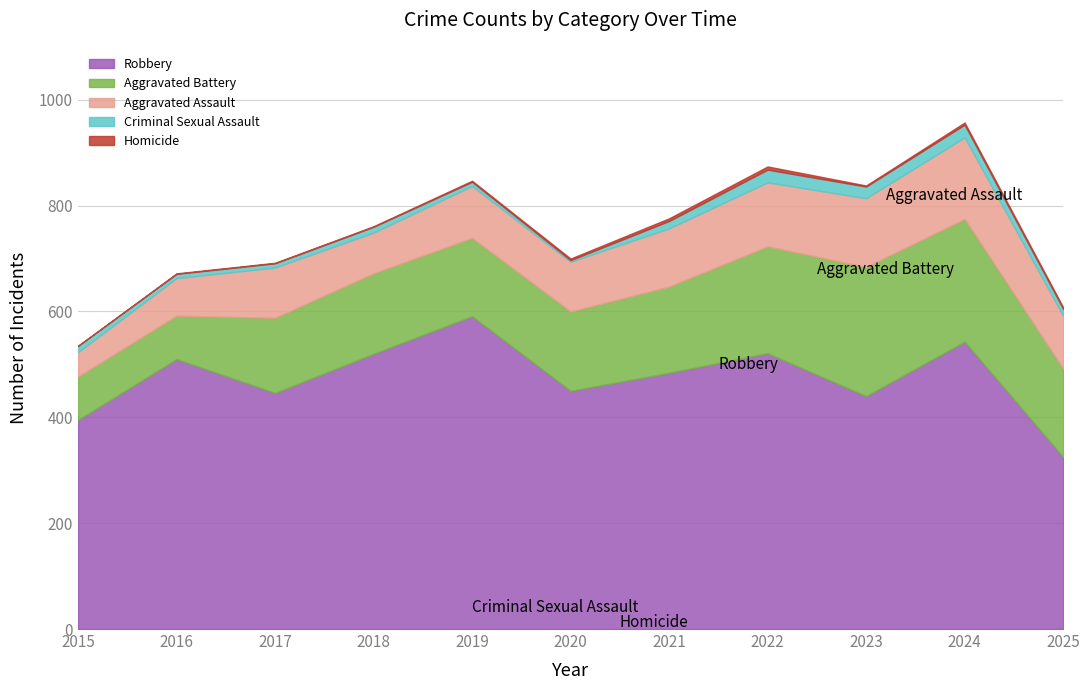

True or false: Aggravated Battery and Homicide cross at least once.

False